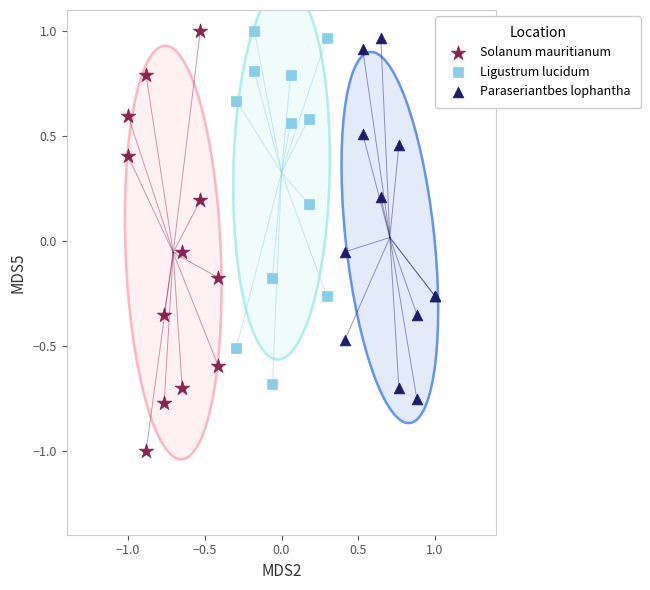

Which series has the widest spread of Y values?

Solanum mauritianum